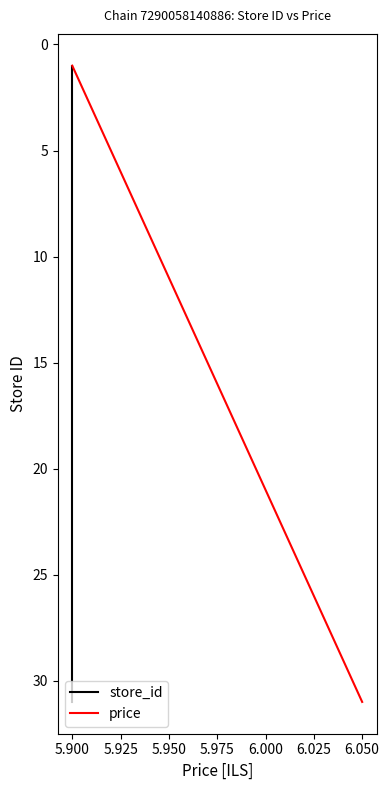

Which series has the largest range (max minus min)?

store_id